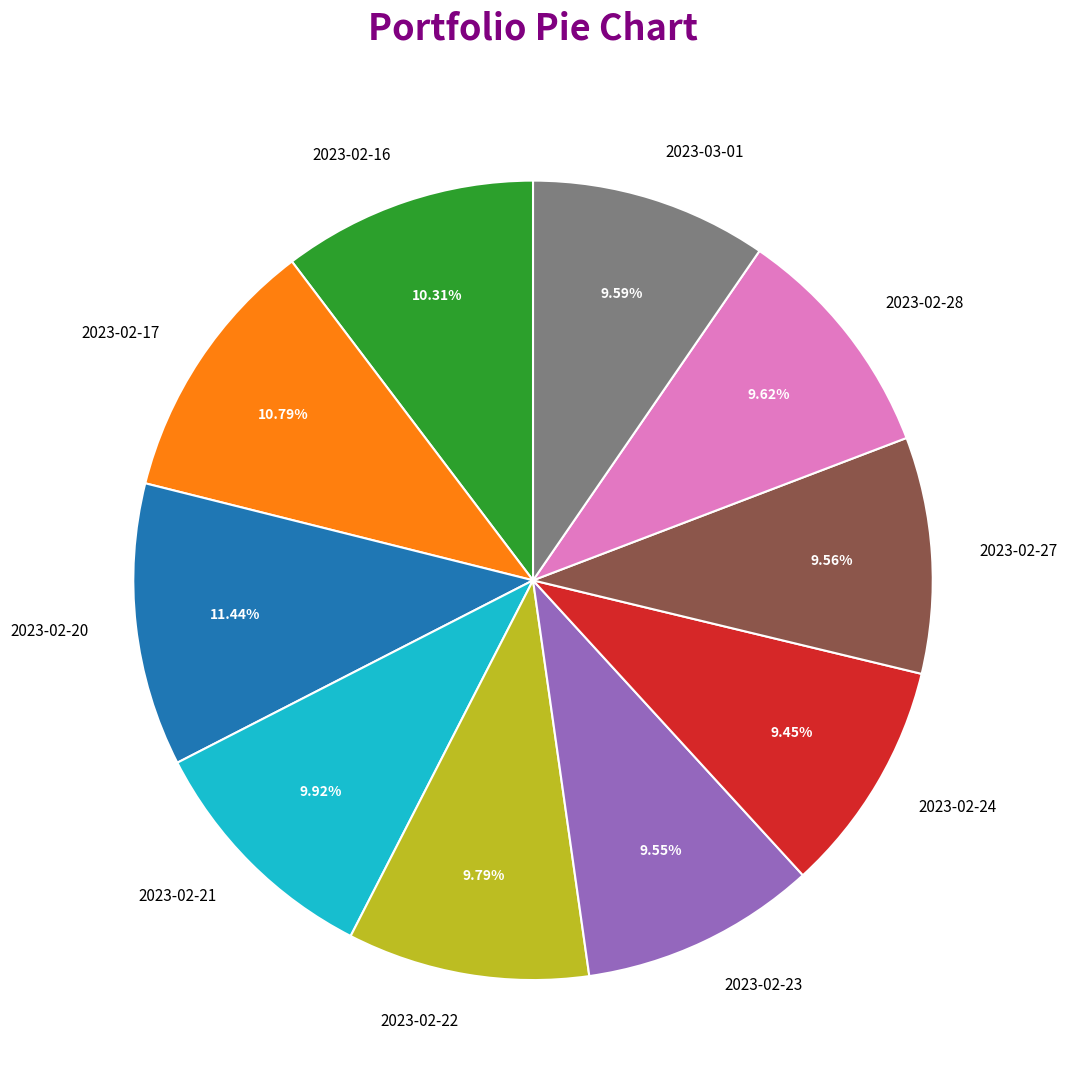

Which has a higher value, 2023-02-28 or 2023-02-16?

2023-02-16